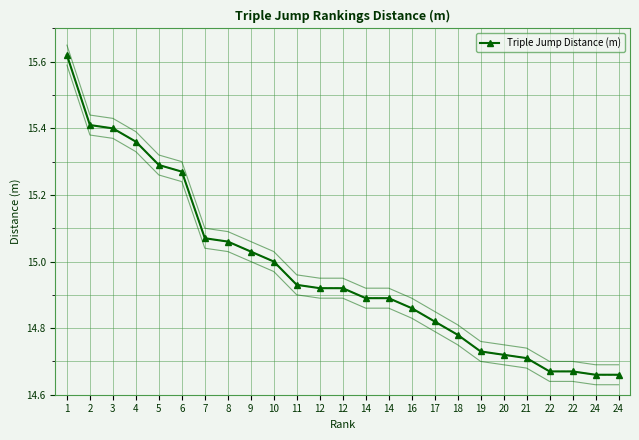

True or false: there are more than 2 points higher than both neighbors.

False